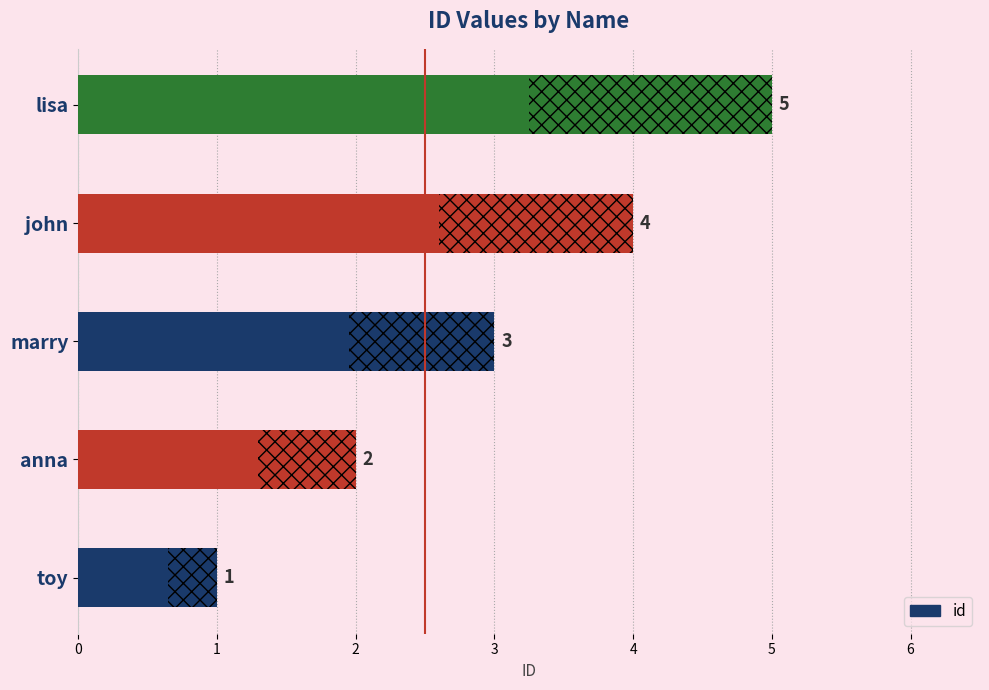

How many values exceed 3?

2